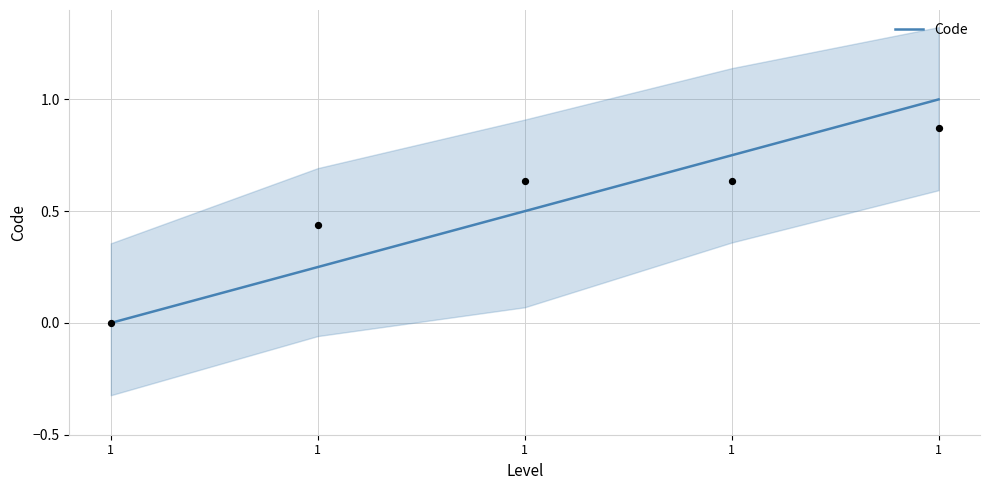

What is the change in value from 1 to 1?

+1.0